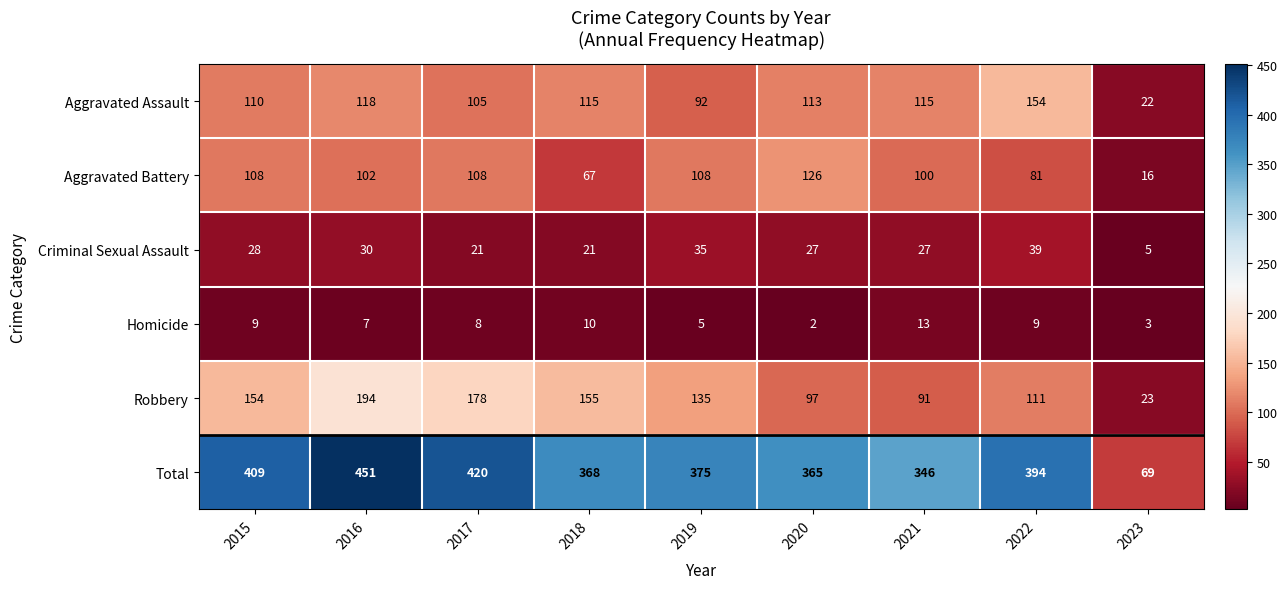

Which series has the largest total across all categories?

Total